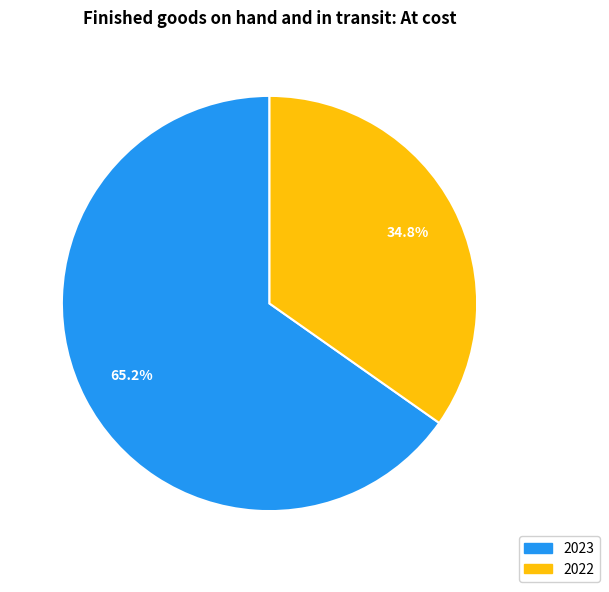

Do 2022 and 2023 together represent more than half of the pie?

Yes